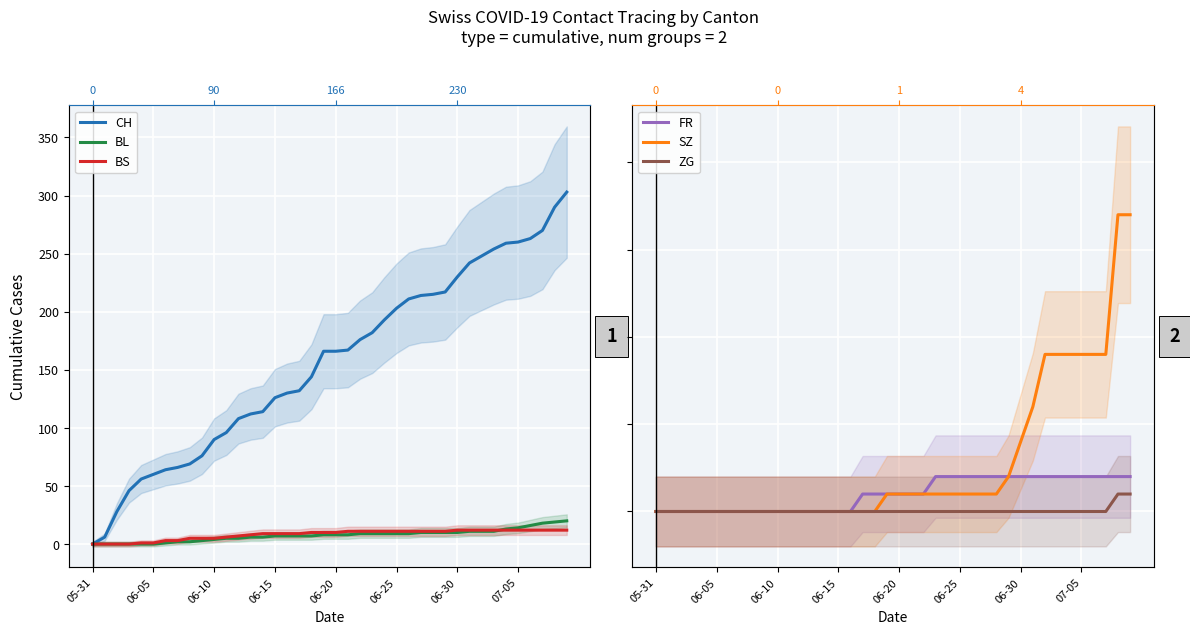

Is it true that SZ equals 1 at 06-25?

True